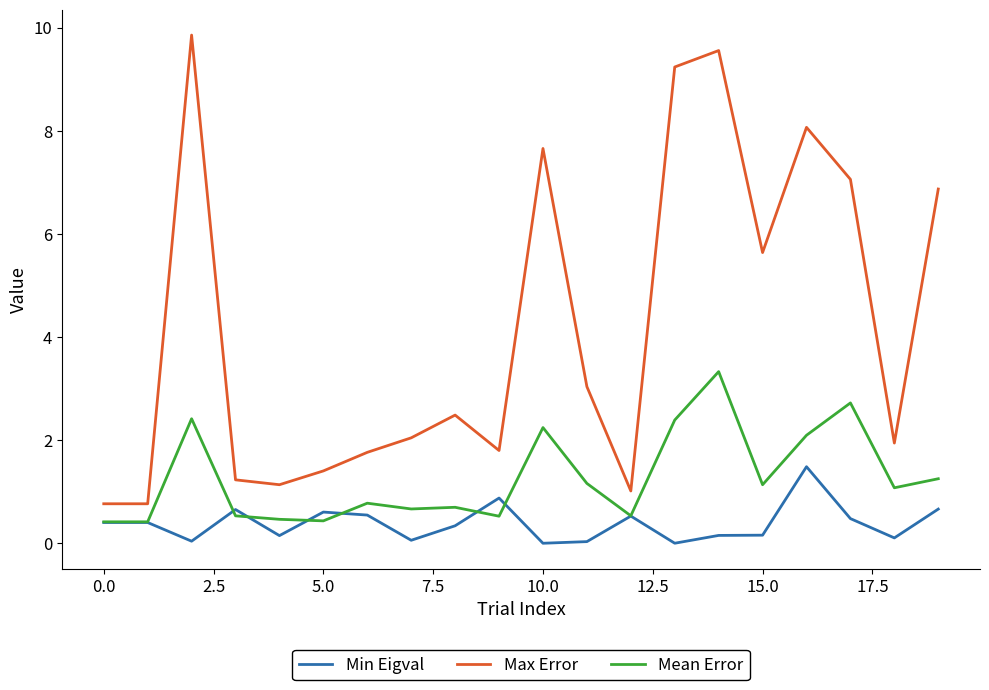

True or false: Max Error and Min Eigval intersect in this chart.

False